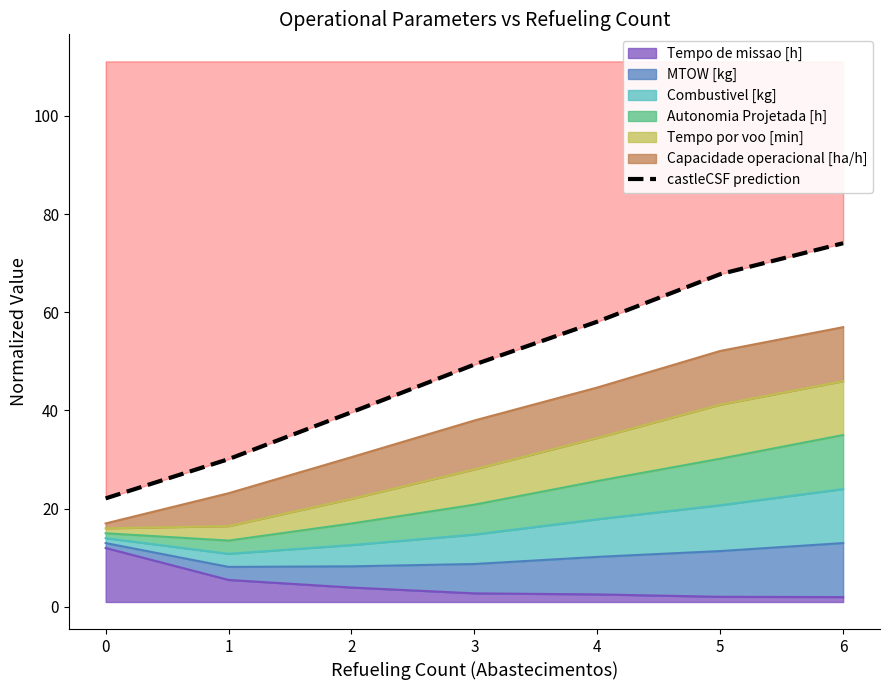

What is the difference between the second highest and minimum values?

45.7